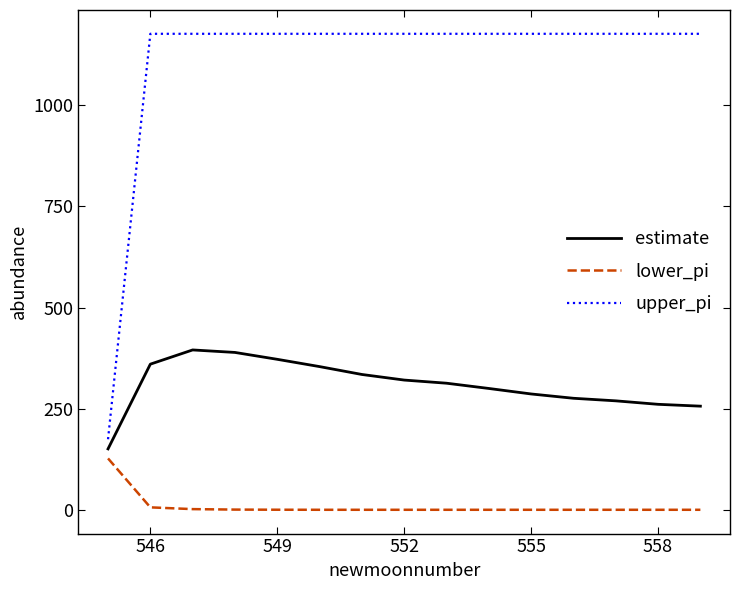

What is the average value of the upper_pi series?

1110.1